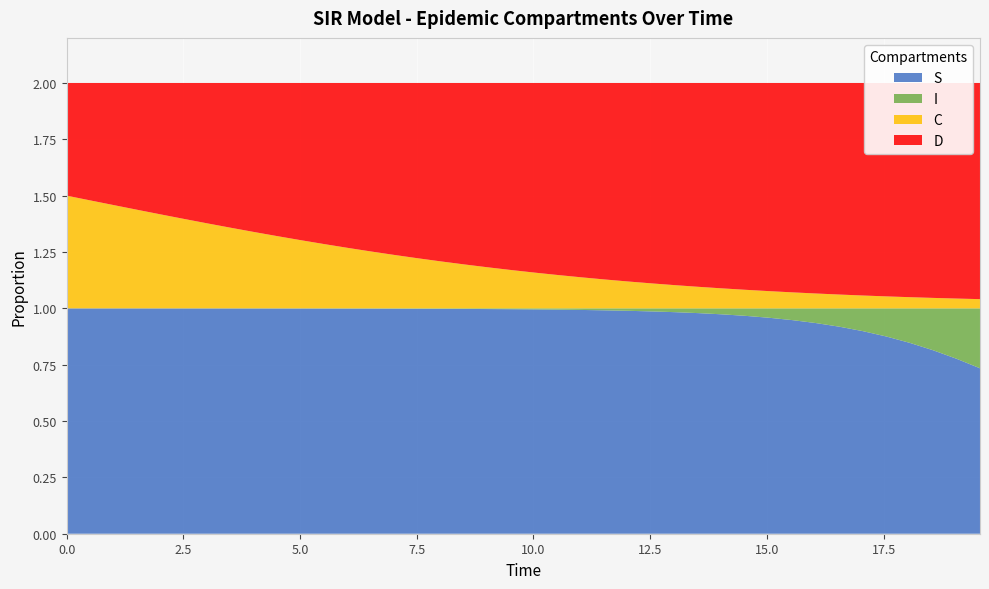

Reading left to right, what are all the values shown in this chart?

S: 0=1.0	1=1.0	2=1.0	3=1.0	4=1.0	5=1.0	6=1.0	7=1.0	8=1.0	9=1.0	10=1.0	11=1.0	12=1.0	13=1.0	14=1.0	15=1.0	16=1.0	17=1.0	18=1.0	19=1.0	20=1.0	21=1.0	22=1.0	23=1.0	24=1.0	25=1.0	26=1.0	27=1.0	28=1.0	29=1.0	30=1.0	31=0.9	32=0.9	33=0.9	34=0.9	35=0.9	36=0.8	37=0.8	38=0.8	39=0.7
I: 0=0.0	1=0.0	2=0.0	3=0.0	4=0.0	5=0.0	6=0.0	7=0.0	8=0.0	9=0.0	10=0.0	11=0.0	12=0.0	13=0.0	14=0.0	15=0.0	16=0.0	17=0.0	18=0.0	19=0.0	20=0.0	21=0.0	22=0.0	23=0.0	24=0.0	25=0.0	26=0.0	27=0.0	28=0.0	29=0.0	30=0.0	31=0.1	32=0.1	33=0.1	34=0.1	35=0.1	36=0.2	37=0.2	38=0.2	39=0.3
C: 0=0.5	1=0.5	2=0.5	3=0.4	4=0.4	5=0.4	6=0.4	7=0.4	8=0.3	9=0.3	10=0.3	11=0.3	12=0.3	13=0.3	14=0.2	15=0.2	16=0.2	17=0.2	18=0.2	19=0.2	20=0.2	21=0.1	22=0.1	23=0.1	24=0.1	25=0.1	26=0.1	27=0.1	28=0.1	29=0.1	30=0.1	31=0.1	32=0.1	33=0.1	34=0.1	35=0.1	36=0.0	37=0.0	38=0.0	39=0.0
D: 0=0.5	1=0.5	2=0.5	3=0.6	4=0.6	5=0.6	6=0.6	7=0.6	8=0.7	9=0.7	10=0.7	11=0.7	12=0.7	13=0.7	14=0.8	15=0.8	16=0.8	17=0.8	18=0.8	19=0.8	20=0.8	21=0.9	22=0.9	23=0.9	24=0.9	25=0.9	26=0.9	27=0.9	28=0.9	29=0.9	30=0.9	31=0.9	32=0.9	33=0.9	34=0.9	35=0.9	36=1.0	37=1.0	38=1.0	39=1.0